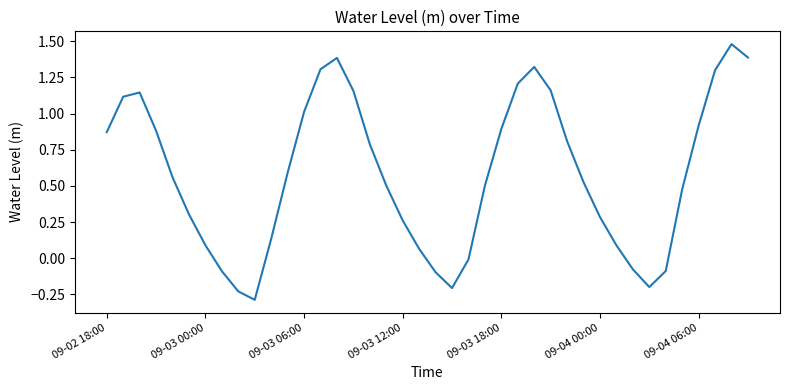

What is the smallest value displayed?

-0.3